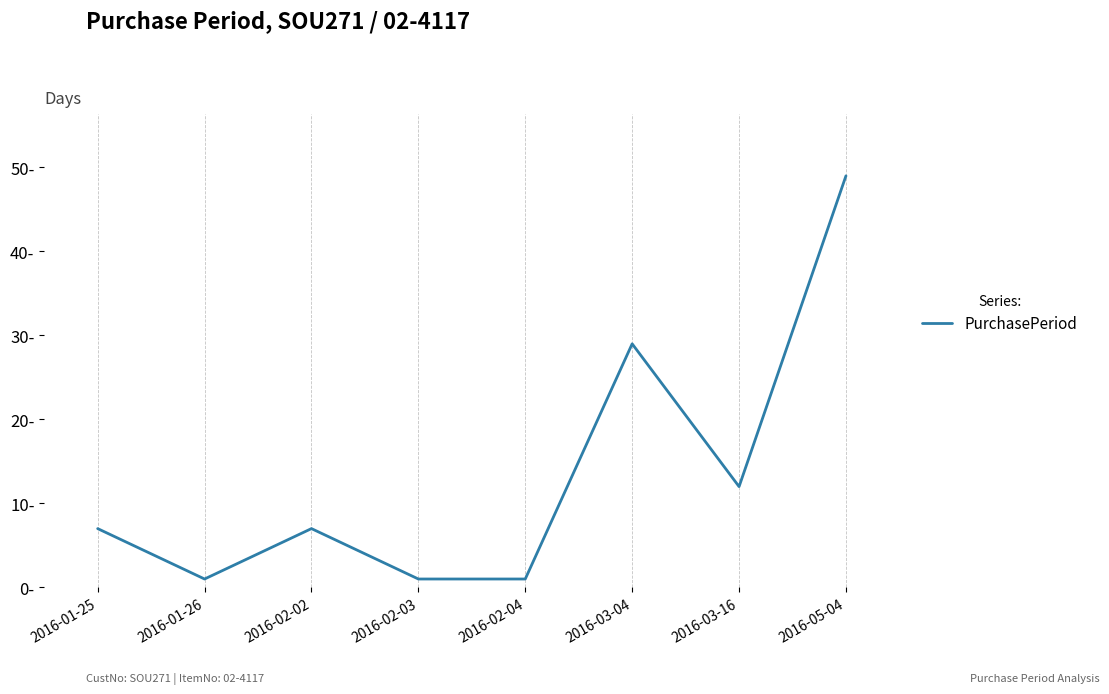

Where is the data nearest to the value 25?

2016-03-04